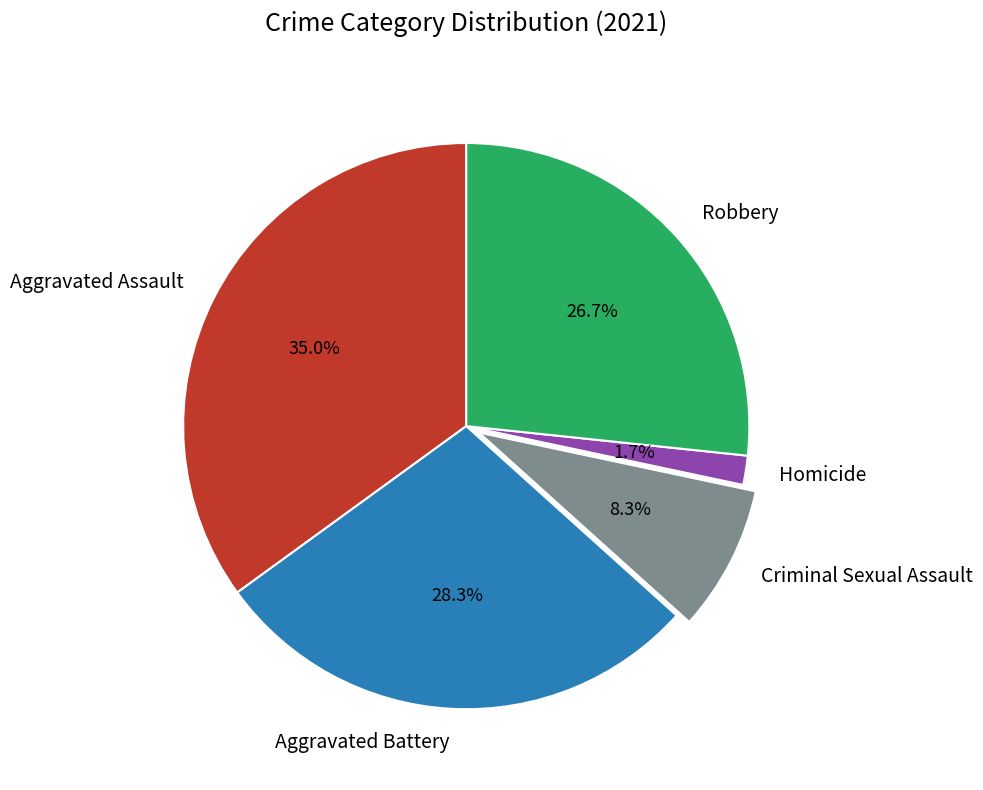

Is Criminal Sexual Assault the majority of the pie?

No